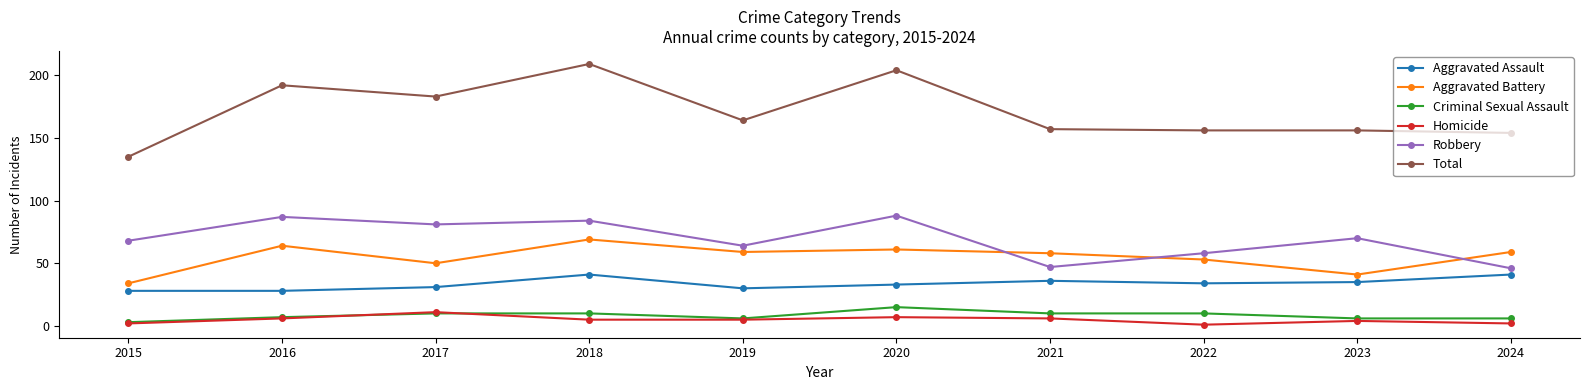

How many data points in Total are less than 164?

5